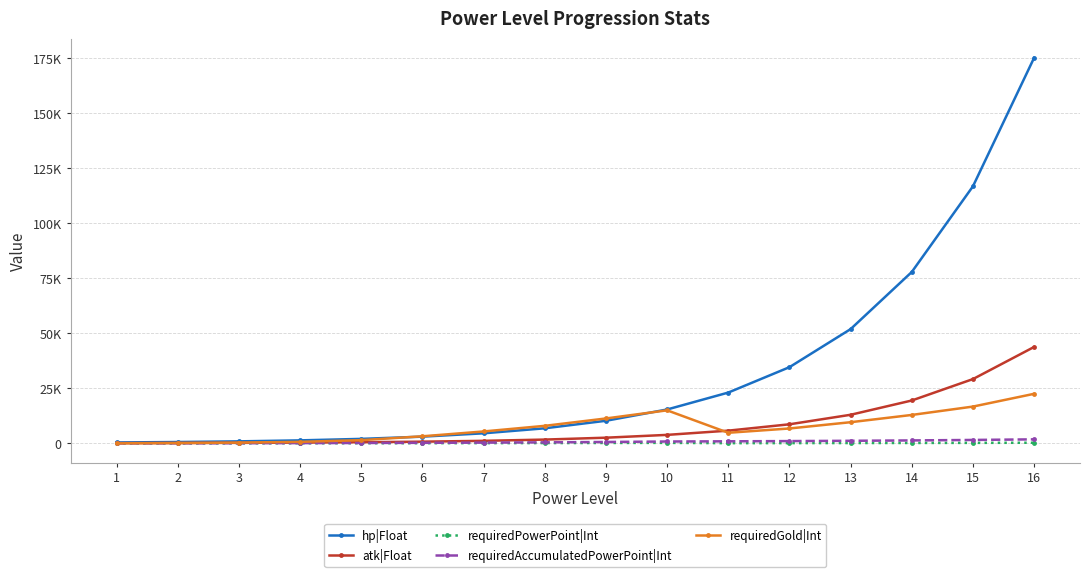

Does the chart have visible grid lines?

Yes